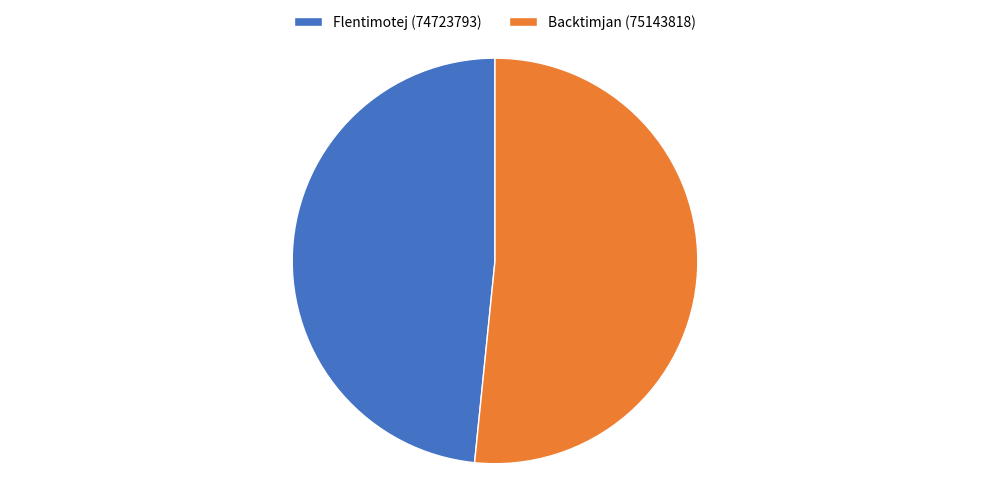

The Backtimjan (75143818) slice represents 52% of the pie. True or false?

True